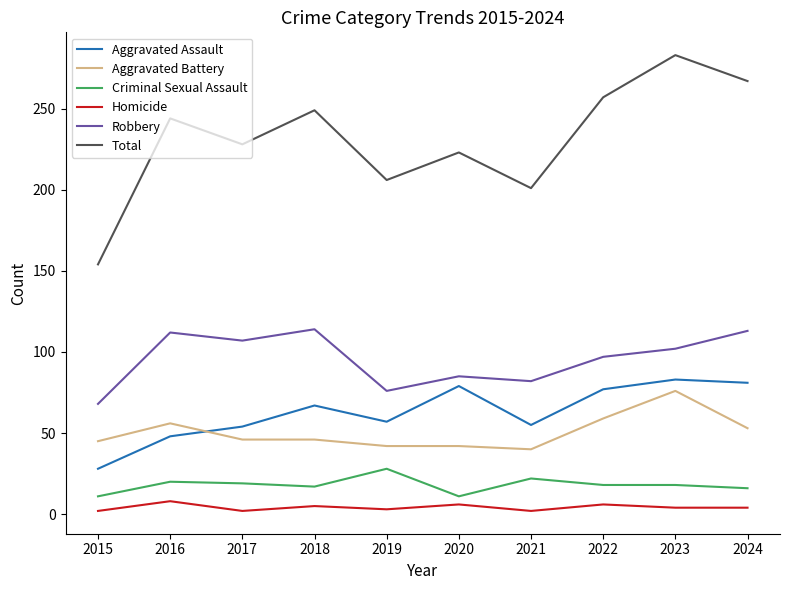

Is the value of Aggravated Battery at 2024 greater than the value of Total at 2019?

No